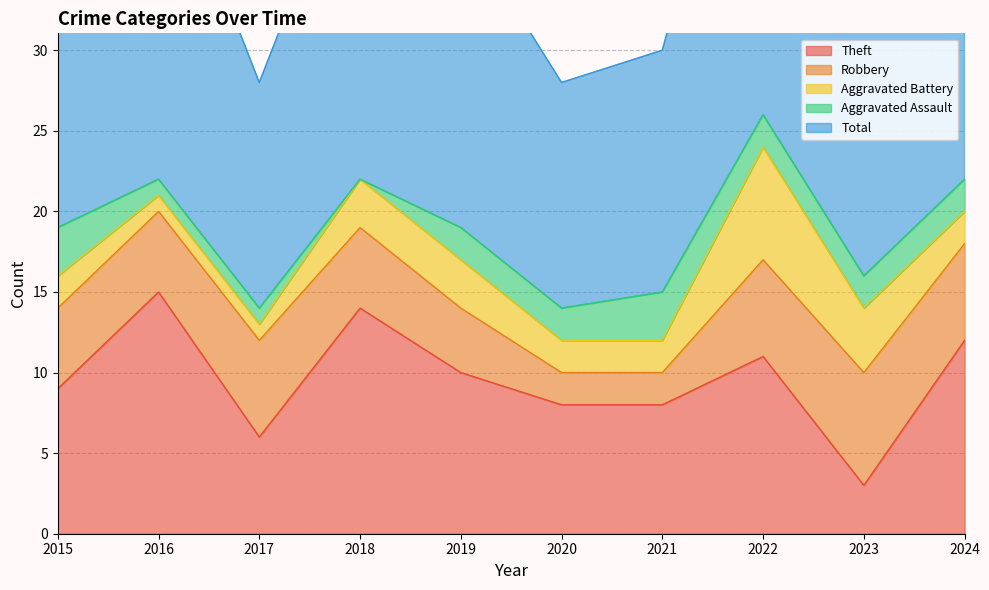

Rank the categories by Robbery value from highest to lowest.

2023, 2017, 2022, 2024, 2015, 2016, 2018, 2019, 2020, 2021